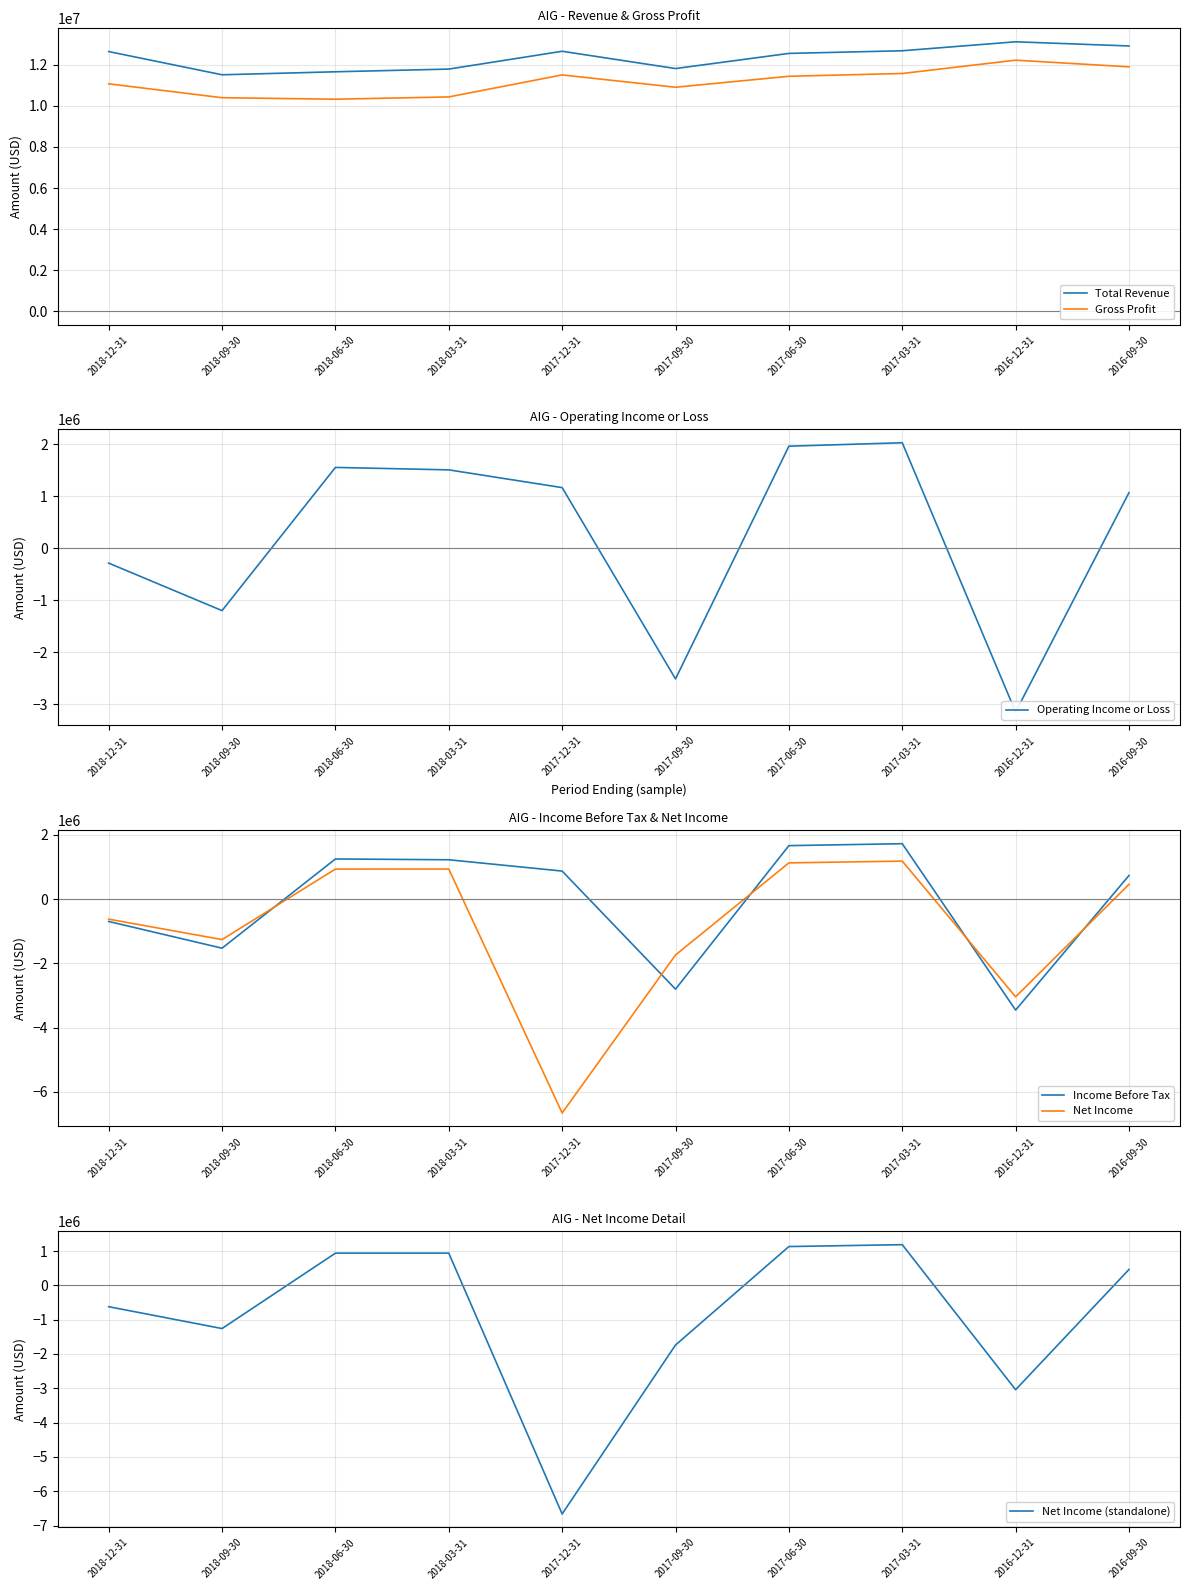

What are all the series names shown in the legend?

Total Revenue, Gross Profit, Operating Income or Loss, Income Before Tax, Net Income, Net Income (standalone)